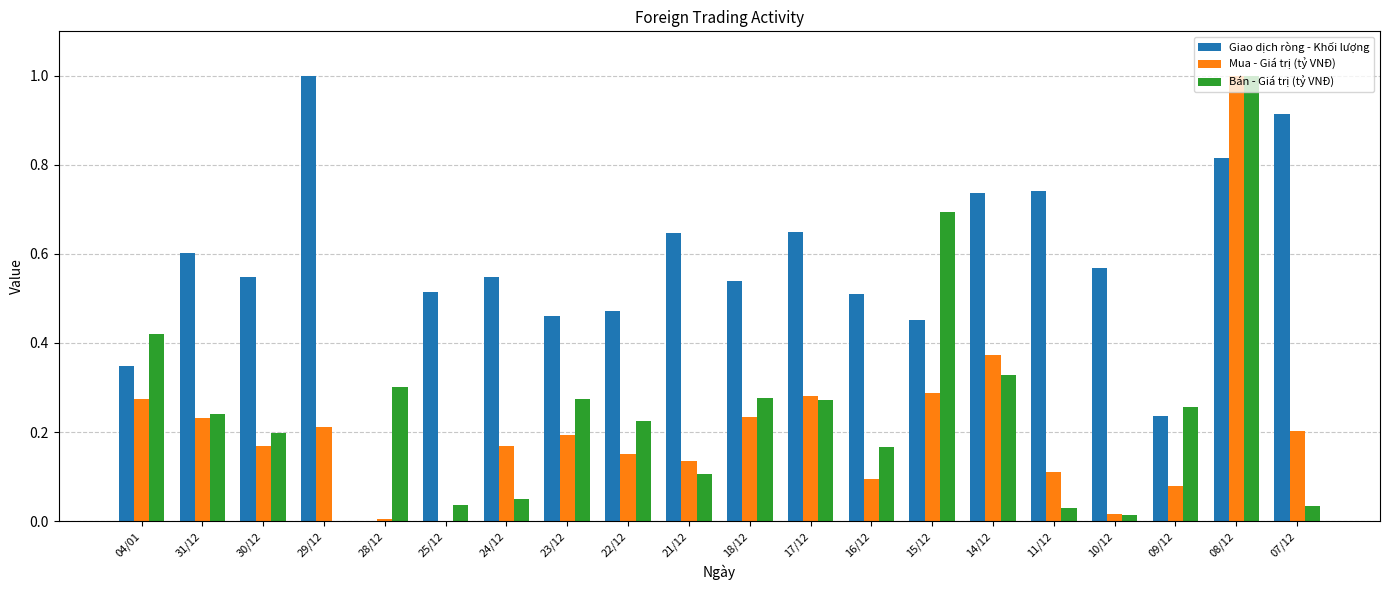

What is the highest value of the Bán - Giá trị (tỷ VNĐ) series?

1.0